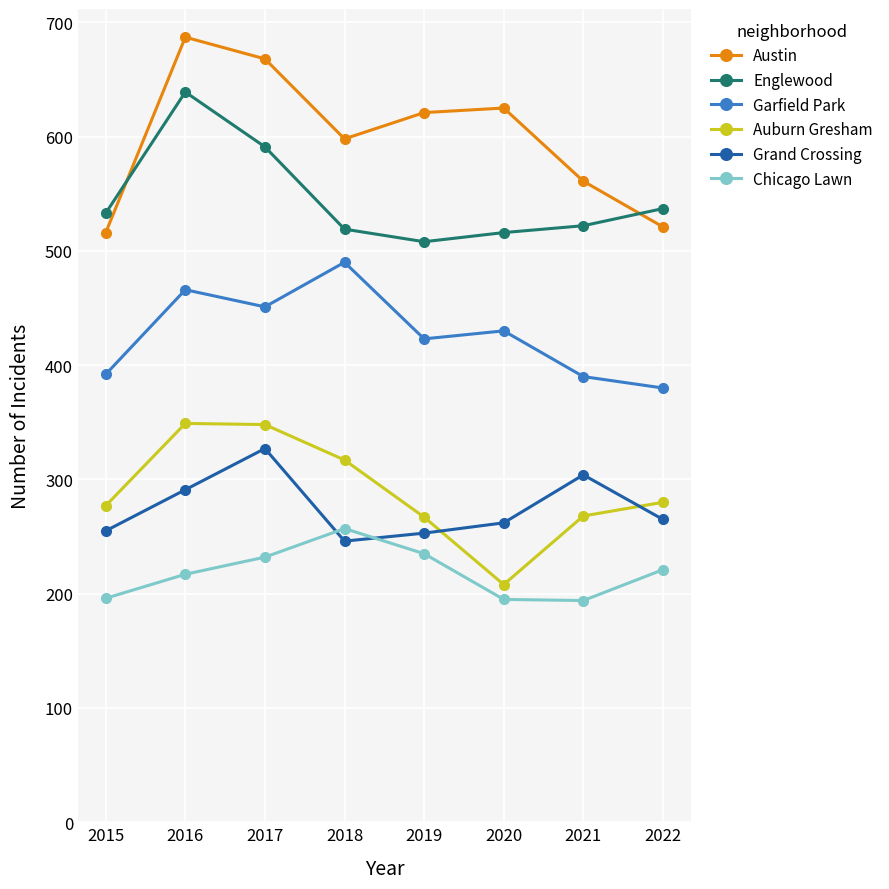

At which label does Garfield Park first exceed 430?

2016